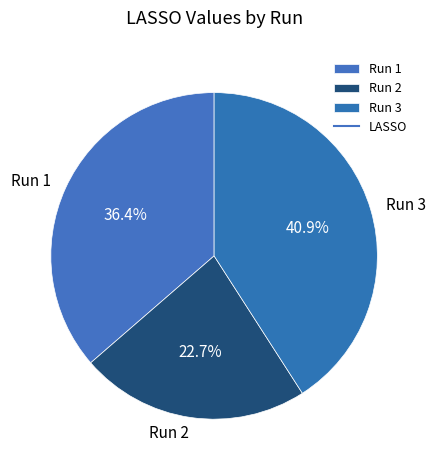

To the nearest percent, what percentage of the pie is Run 3?

41%